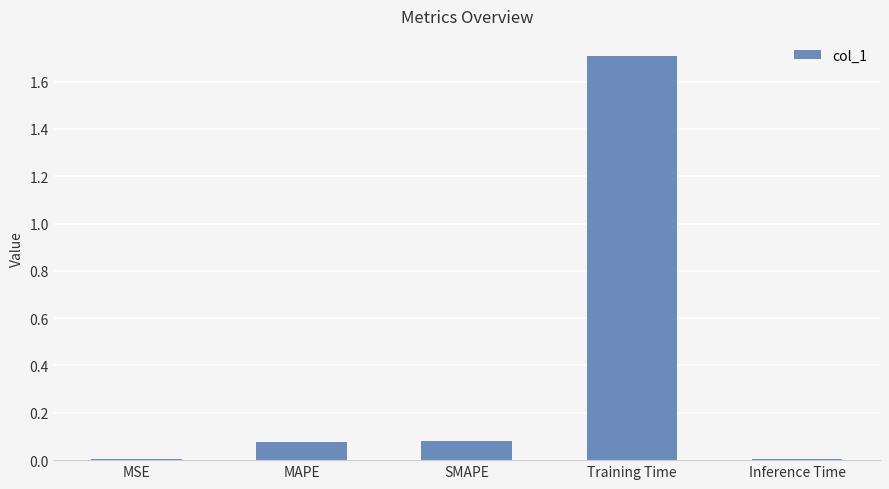

The chart shows a value of 0.0 at Inference Time. True or false?

True